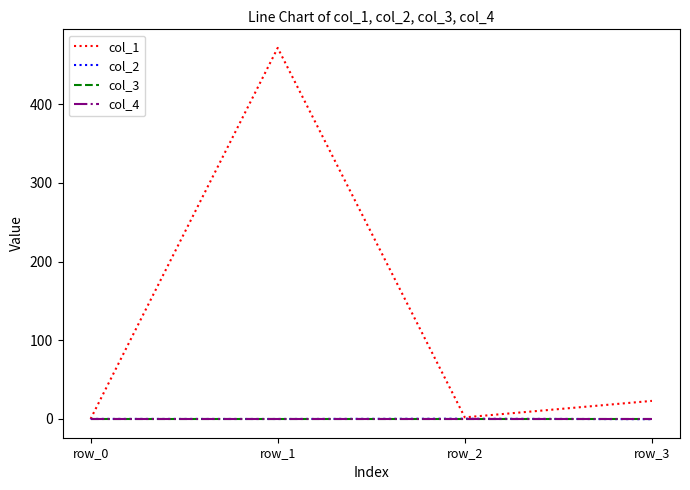

Does the chart have visible grid lines?

No